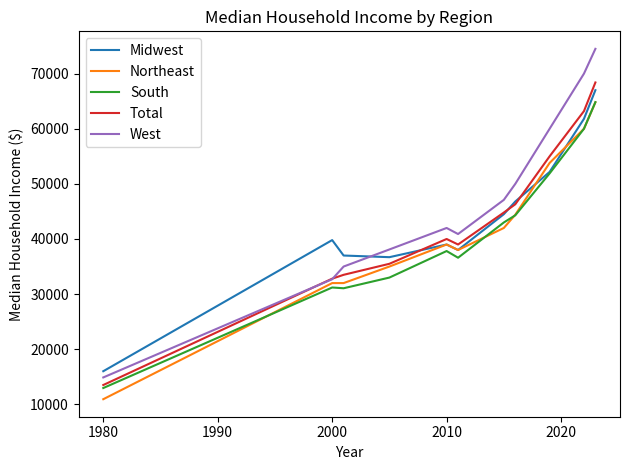

What is the minimum value for West?

14880